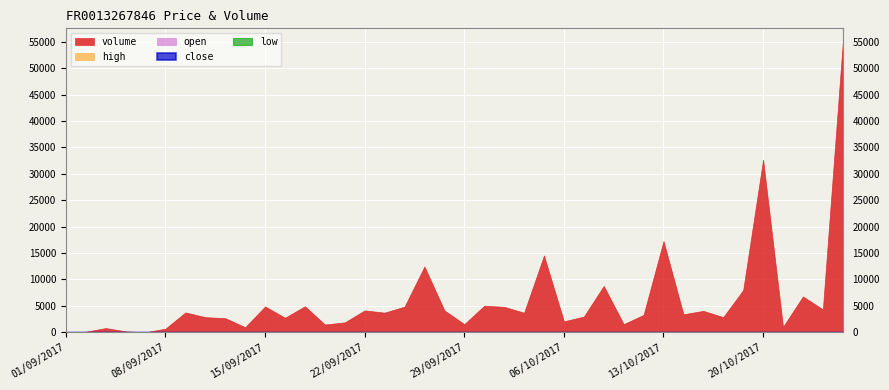

Which series ends up on top after the final intersection of close and open?

close